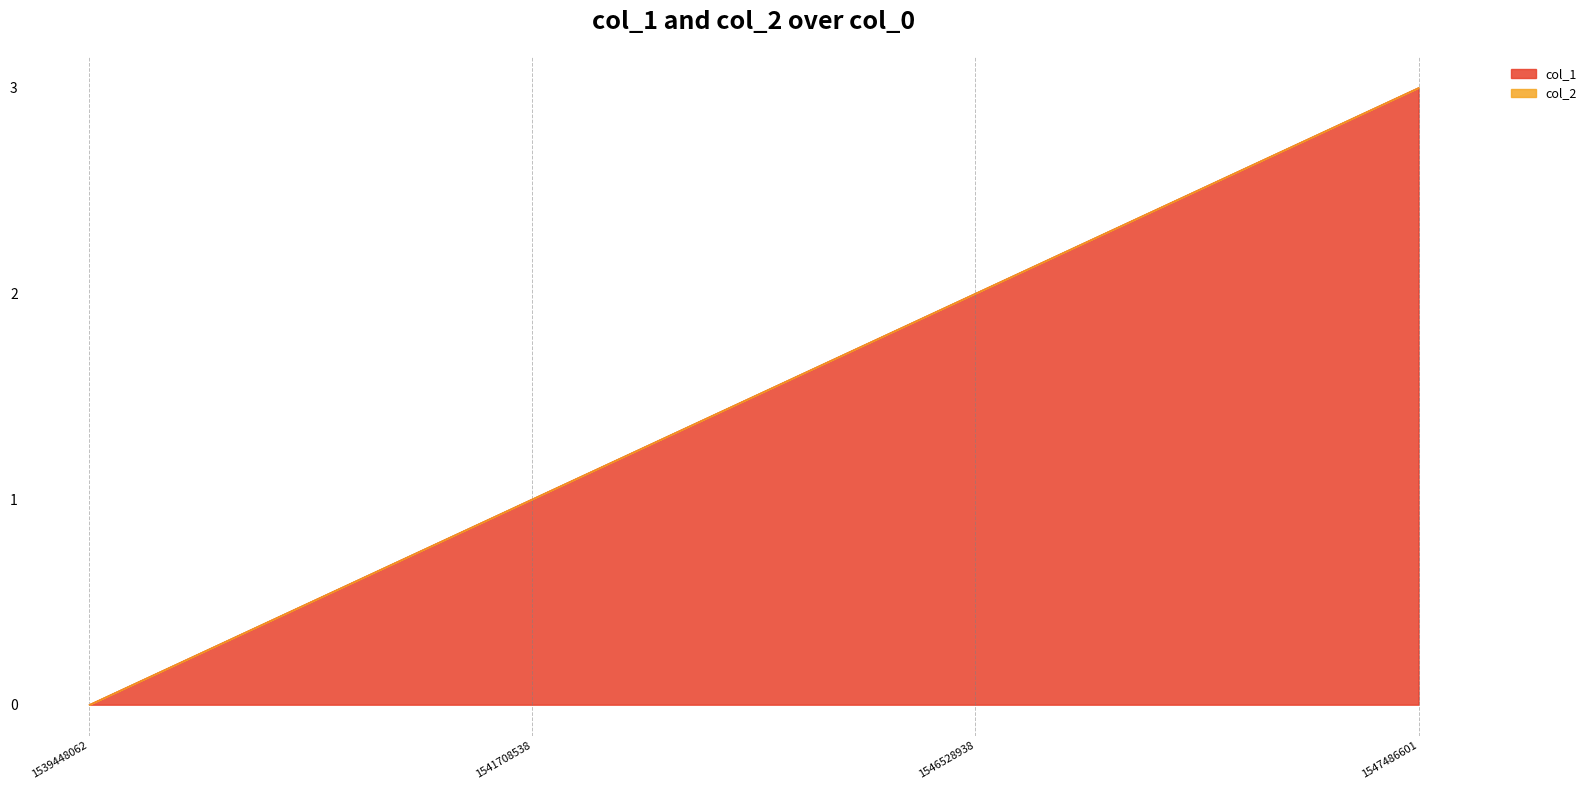

Reading left to right, extract all data points from this chart.

1539448062=0	1541708538=1	1546528938=2	1547486601=3